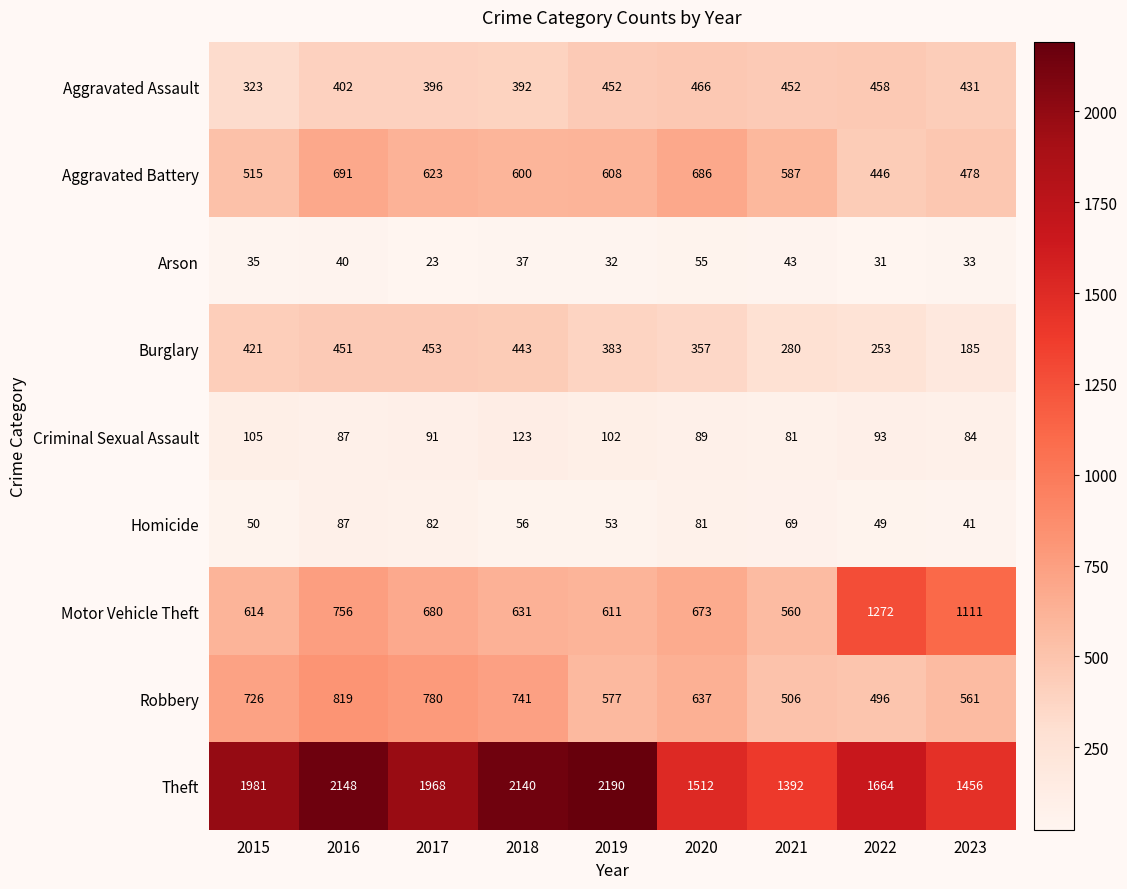

Where does the Criminal Sexual Assault series first go above 91?

2015